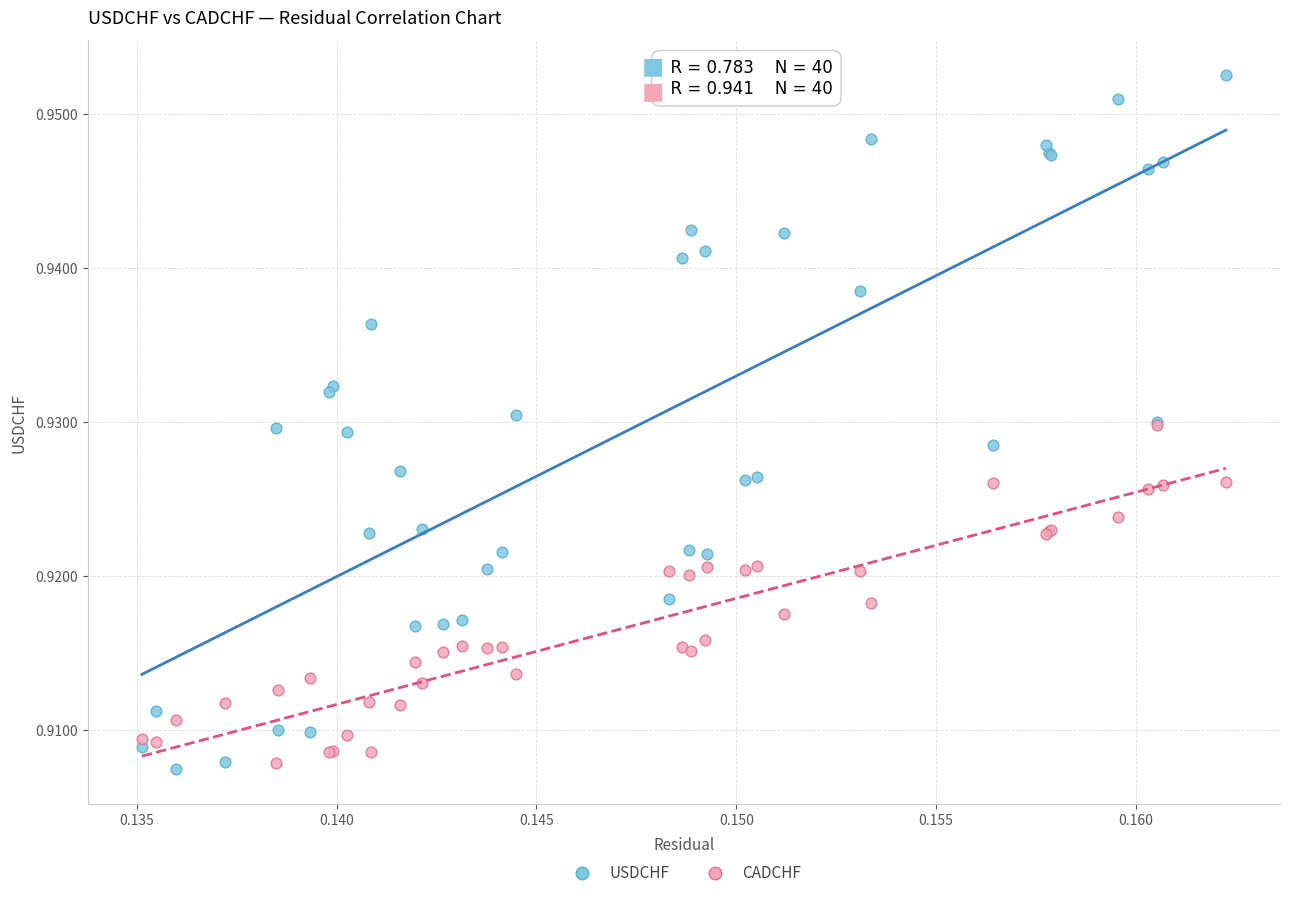

Which series reaches the maximum Y coordinate?

USDCHF